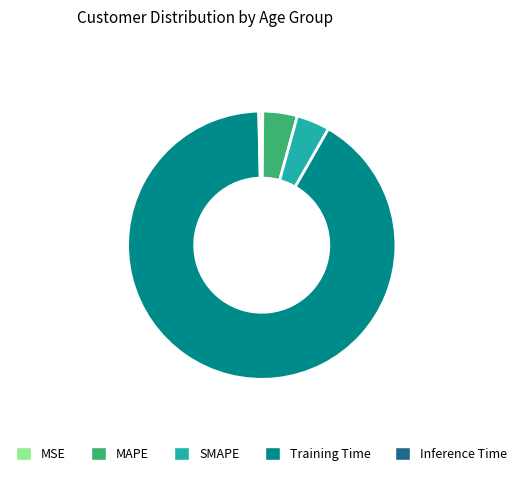

Is it true that Training Time is 96% of the pie?

False